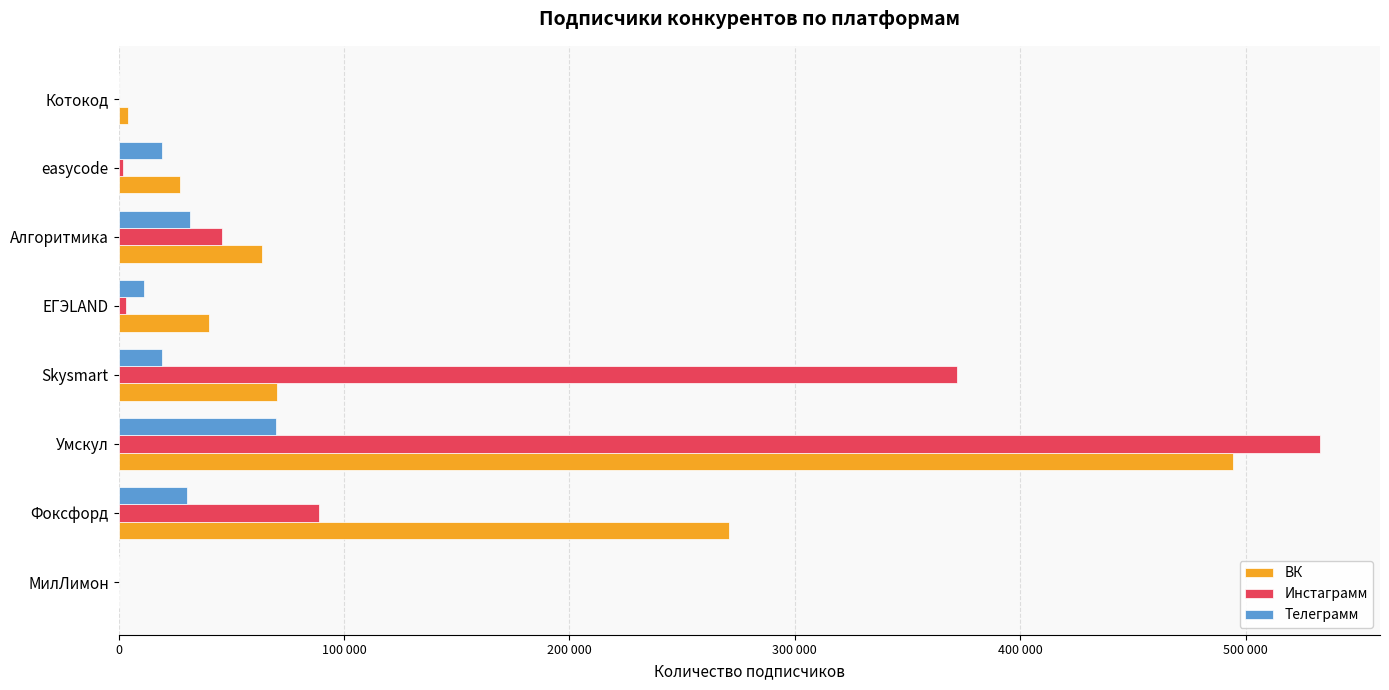

What is the average value of the ВК series?

121285